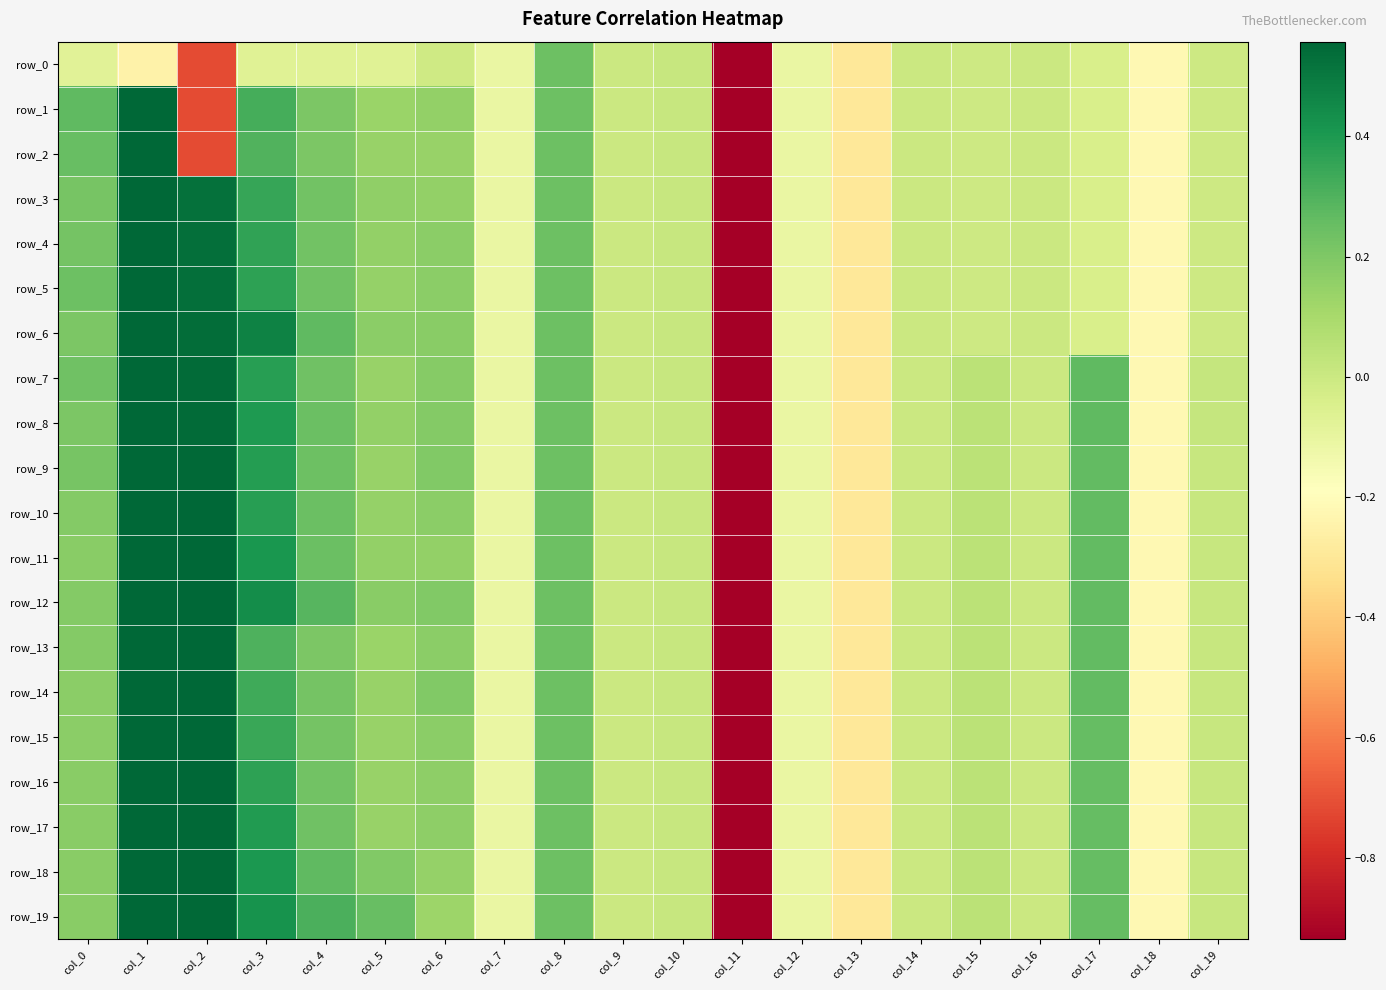

List the series in order of their peak value, highest first.

row_4, row_5, row_7, row_8, row_9, row_10, row_11, row_12, row_14, row_15, row_16, row_17, row_18, row_19, row_2, row_3, row_6, row_13, row_1, row_0